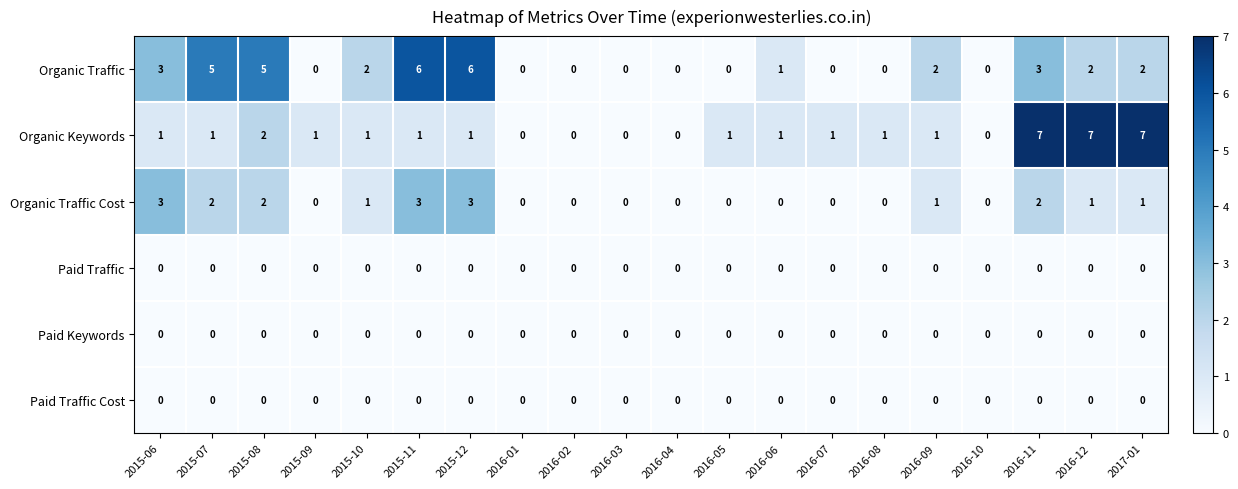

How many Organic Traffic Cost values are between 0 and 2?

17